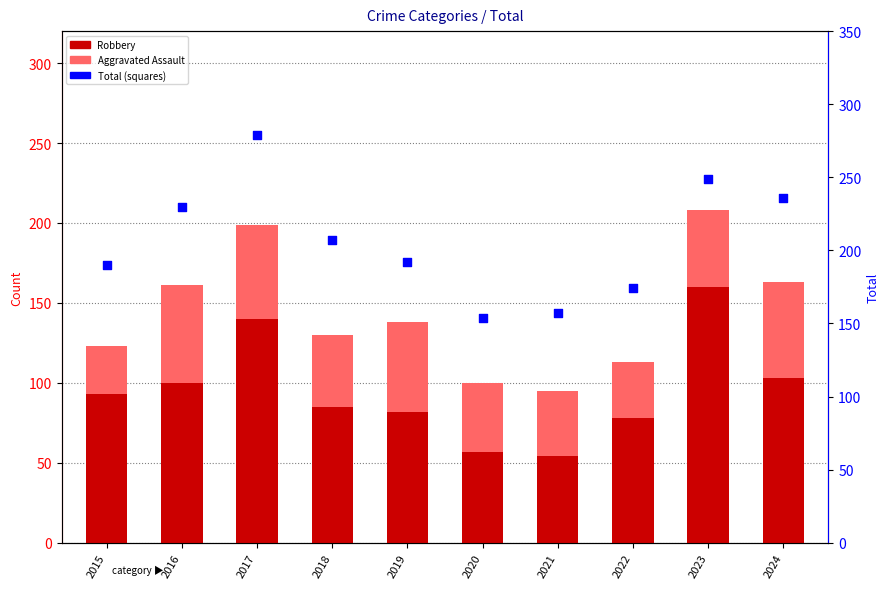

Is the value of Aggravated Assault at 2015 greater than the value of Total at 2019?

No